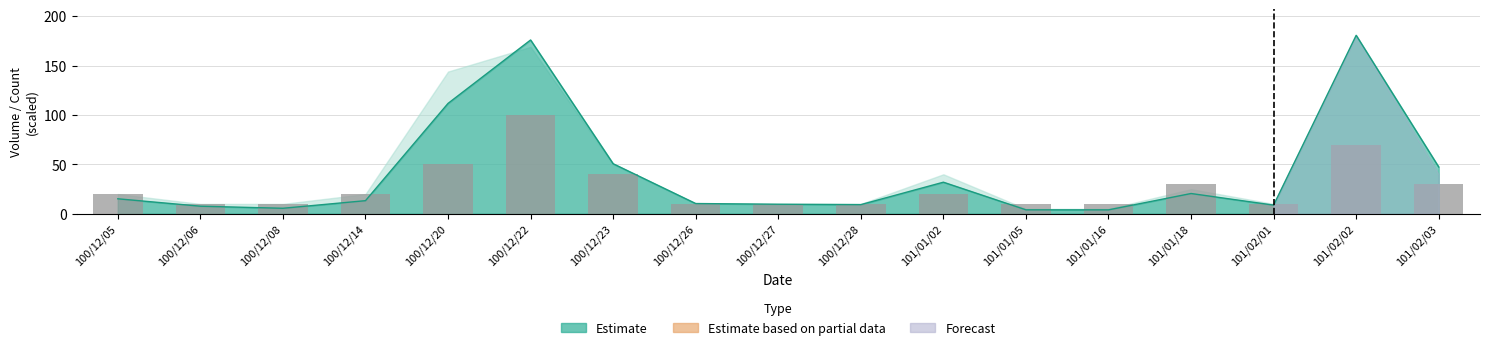

What position from the left is 101/01/16?

13